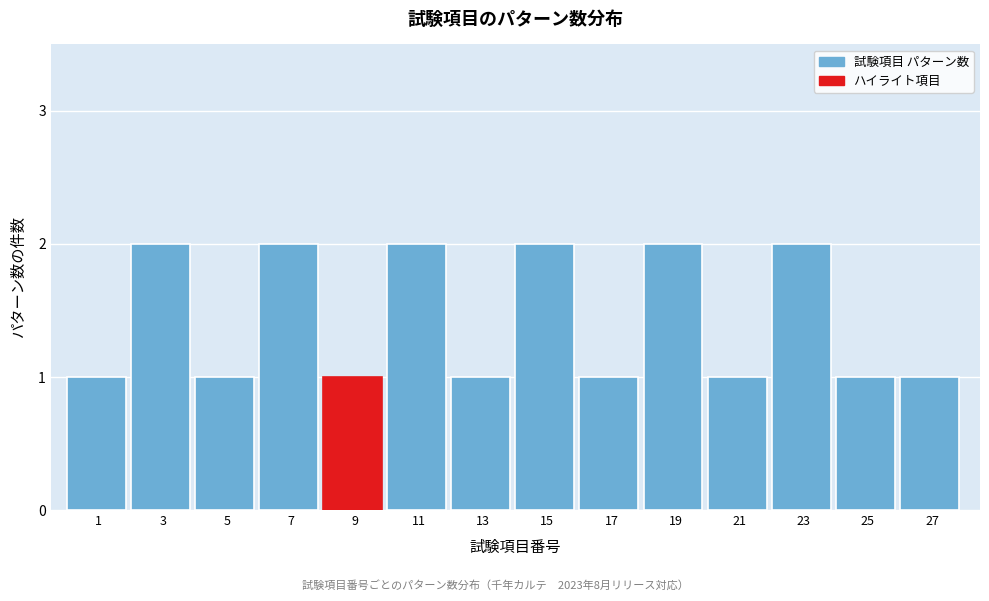

Reading left to right, extract all data points from this chart.

1=1	3=2	5=1	7=2	9=1	11=2	13=1	15=2	17=1	19=2	21=1	23=2	25=1	27=1